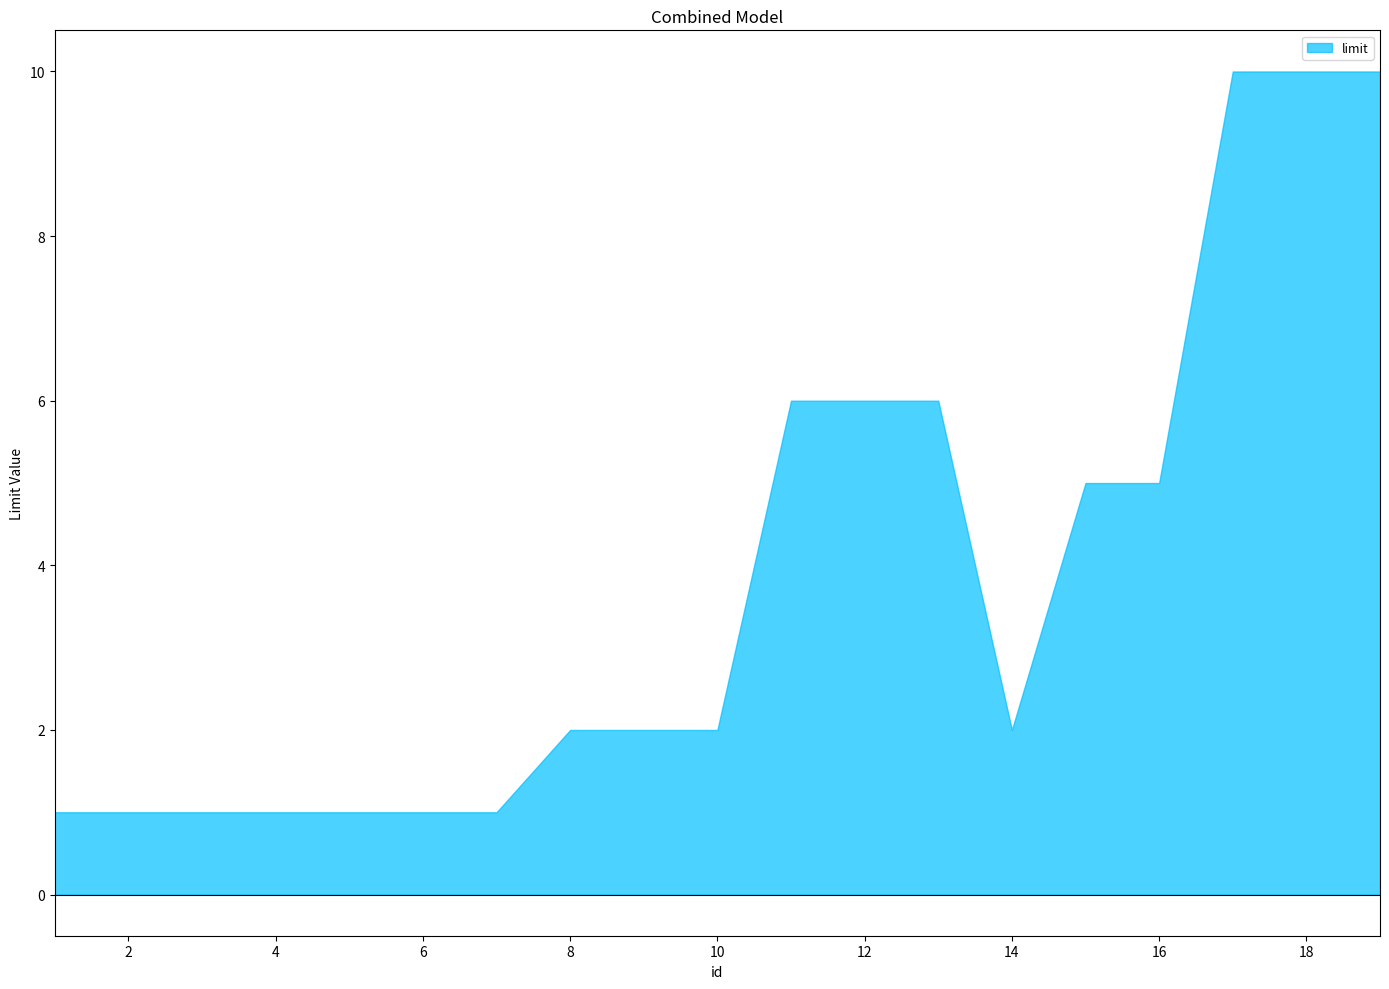

Reading right to left, extract all data points from this chart.

10	10	10	5	5	2	6	6	6	2	2	2	1	1	1	1	1	1	1